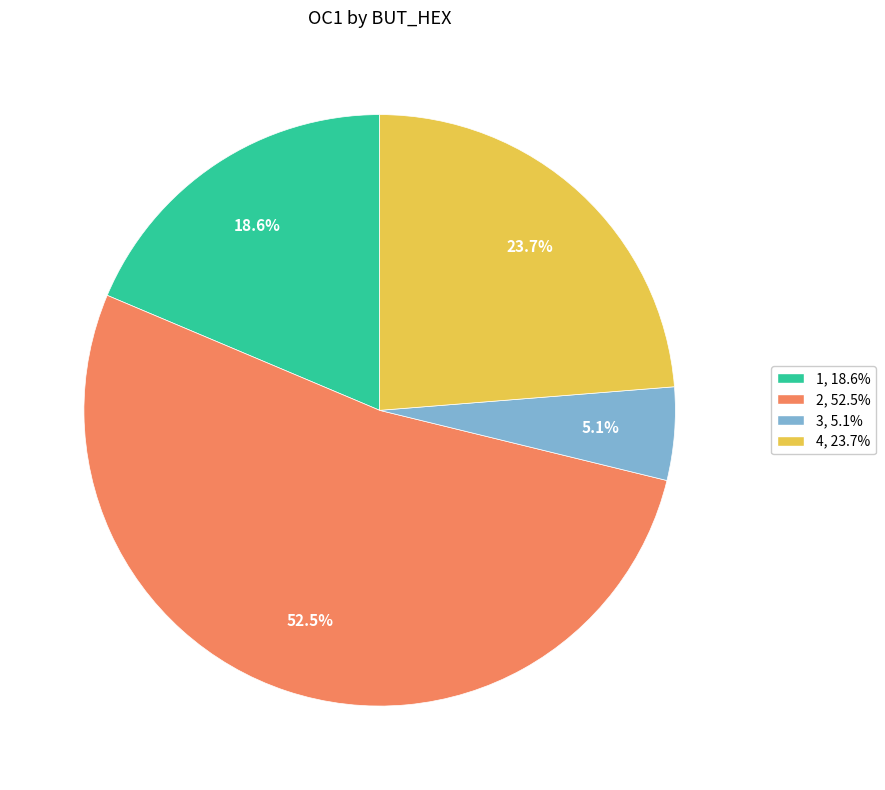

Is there a majority slice in this chart?

Yes